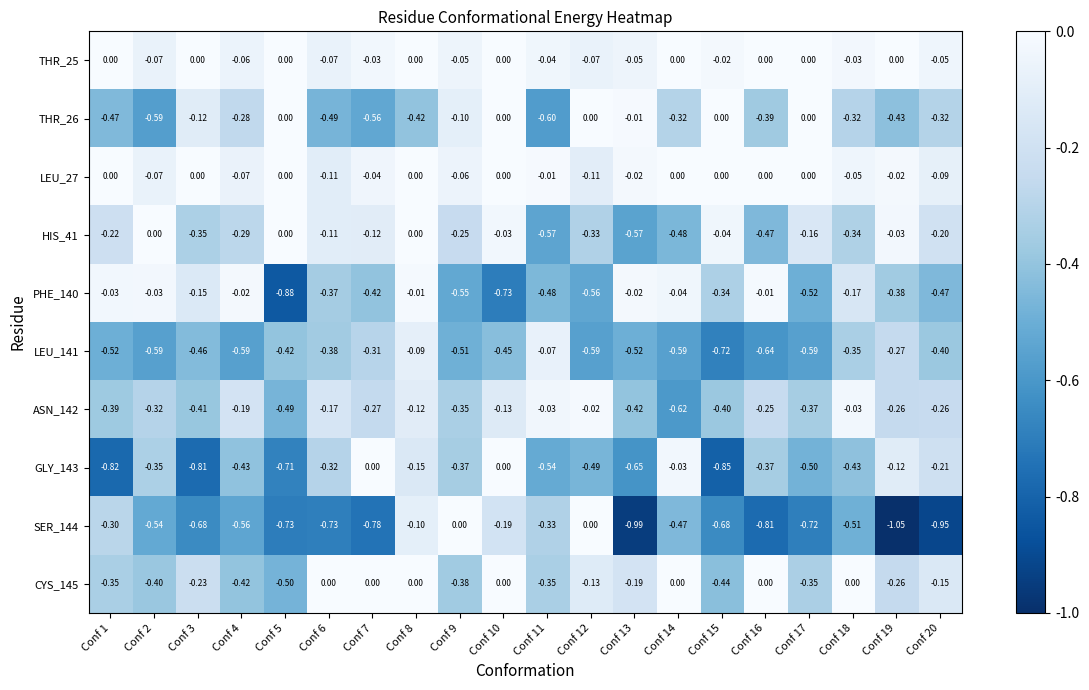

Is the value of THR_25 at Conf 8 greater than the value of LEU_27 at Conf 7?

Yes